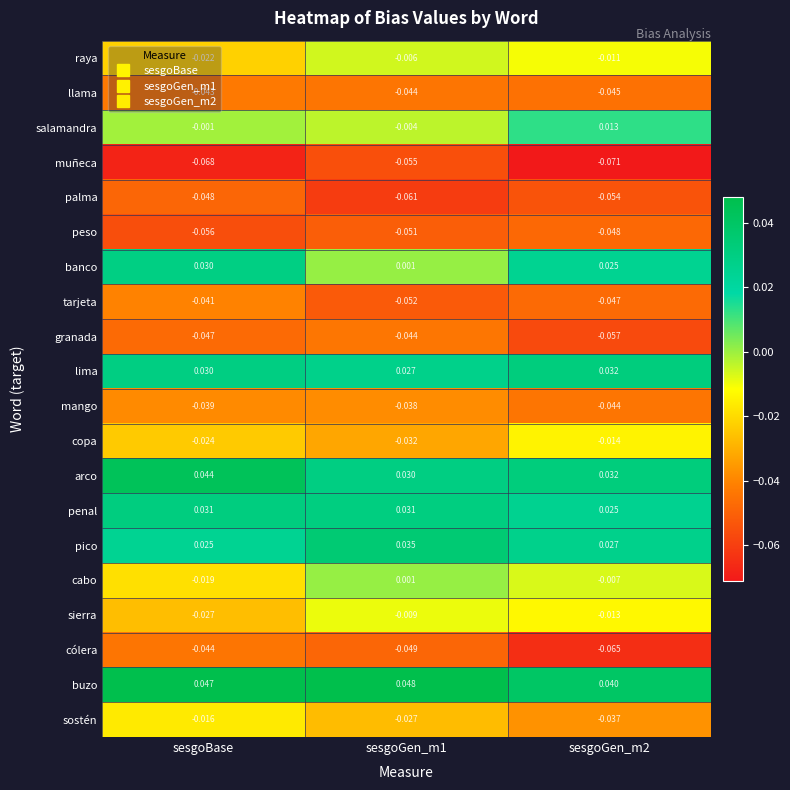

Which category has the highest value across all series?

sesgoGen_m1